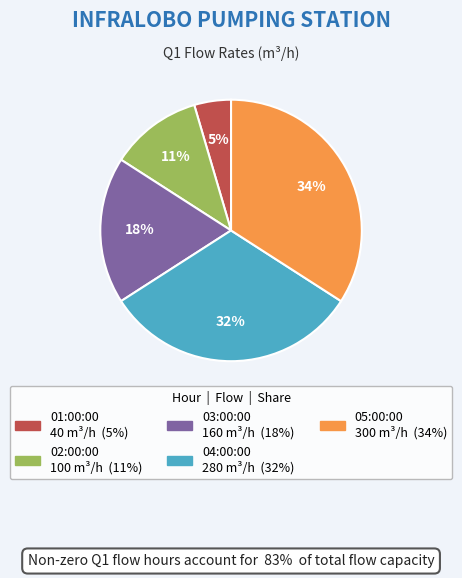

To the nearest percent, what is the average slice percentage?

20%